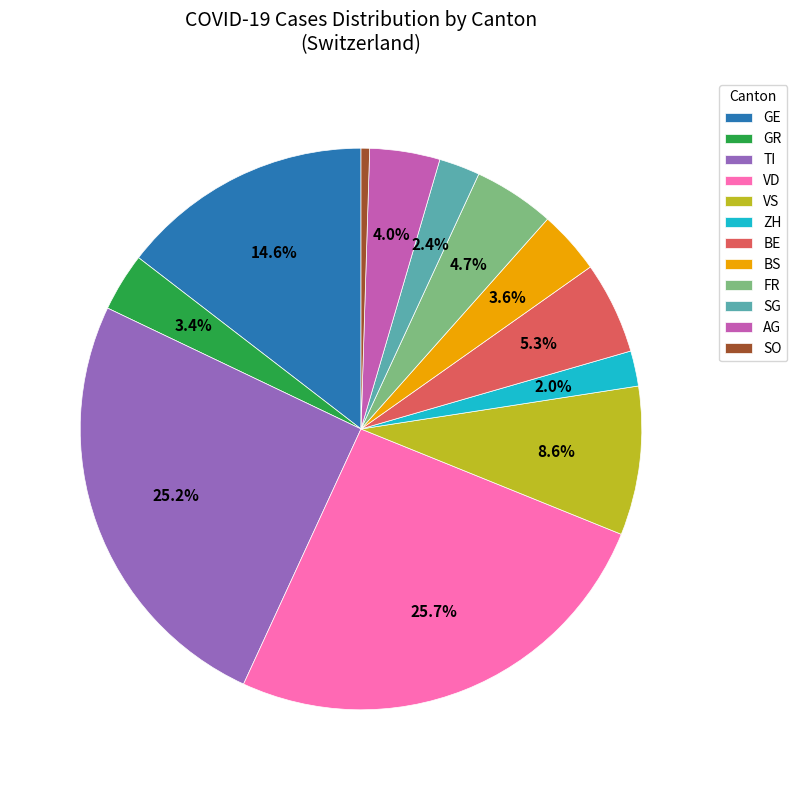

How much of the chart is everything except BS?

96.4%